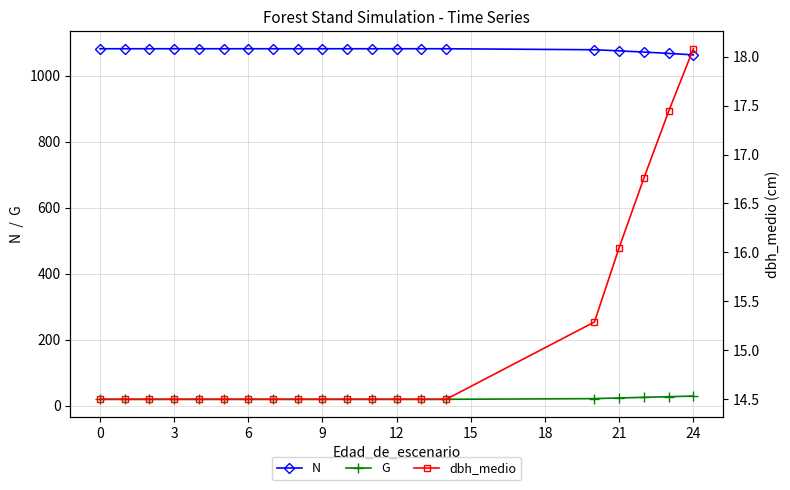

True or false: G and N intersect in this chart.

False